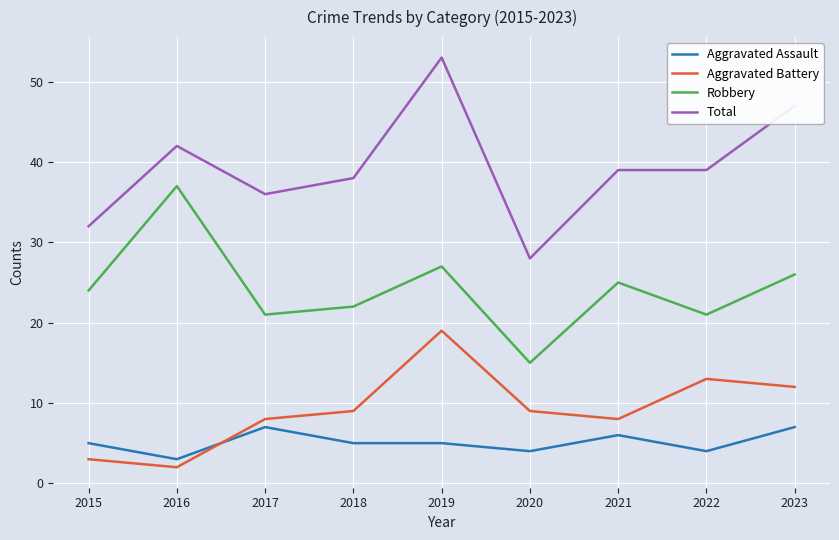

Rank the series at 2017 from lowest to highest value.

Aggravated Assault, Aggravated Battery, Robbery, Total